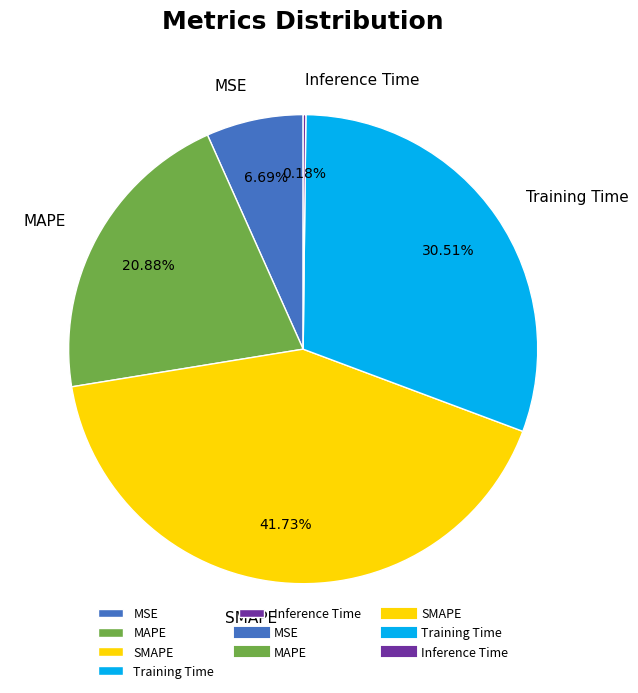

Combined, do Training Time and MSE account for over 50%?

No